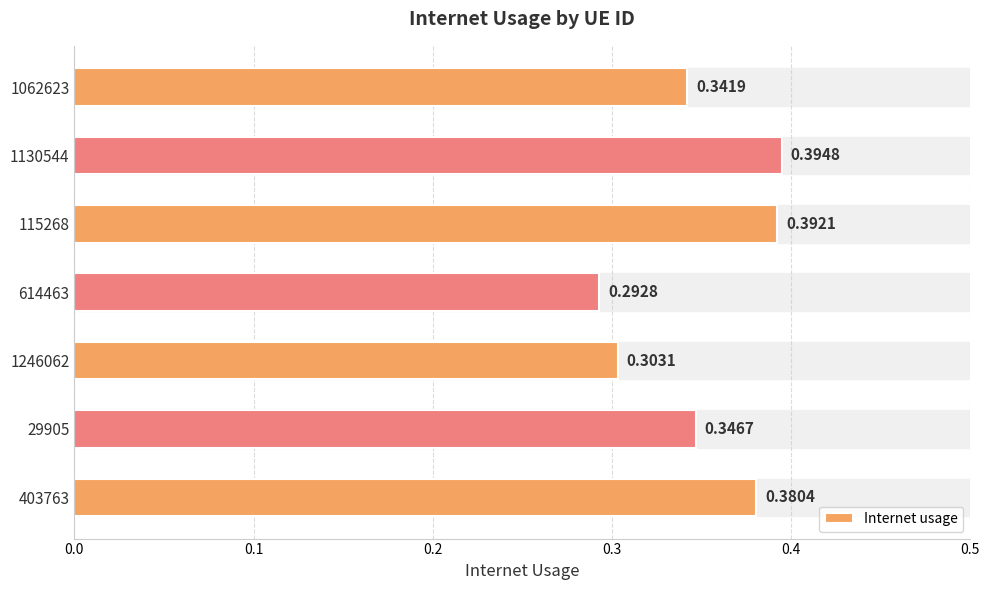

Which has a higher value, 403763 or 29905?

403763